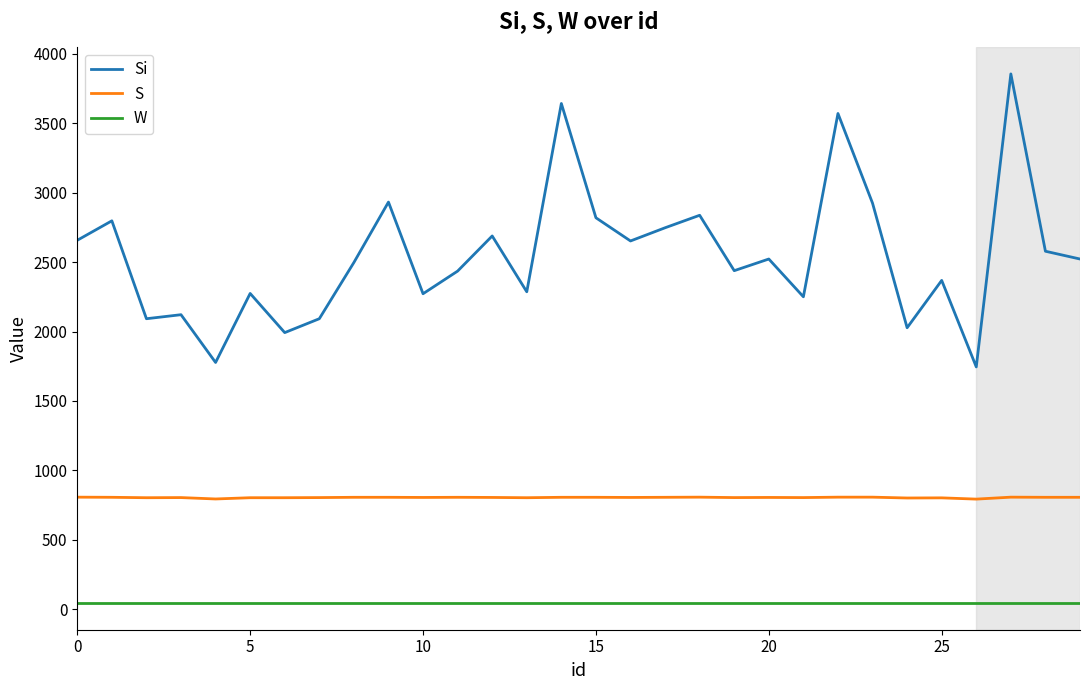

Which series has the largest range (max minus min)?

Si